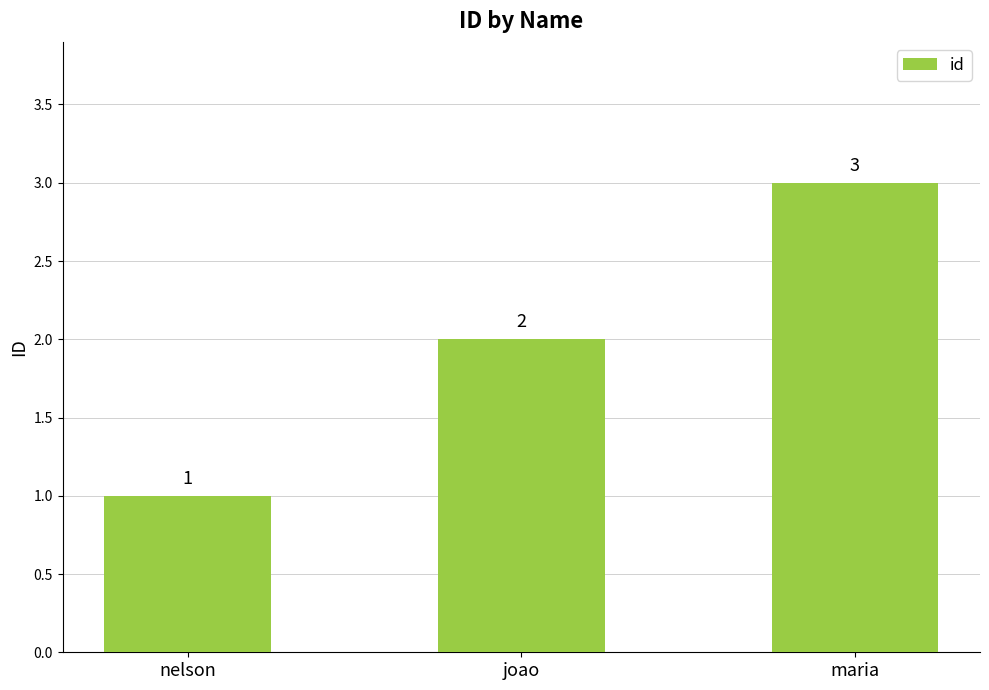

Reading right to left, list all the values displayed in this chart.

maria=3	joao=2	nelson=1